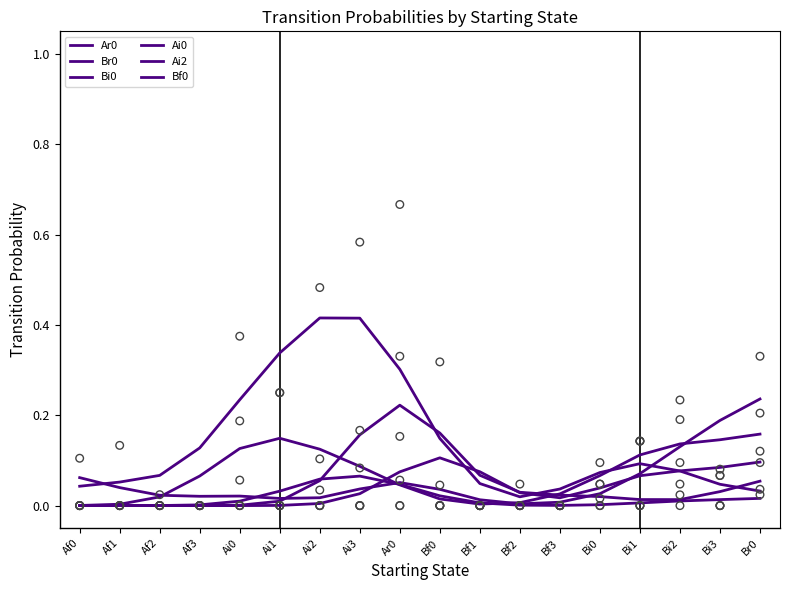

At how many categories does at least one series exceed 0?

18